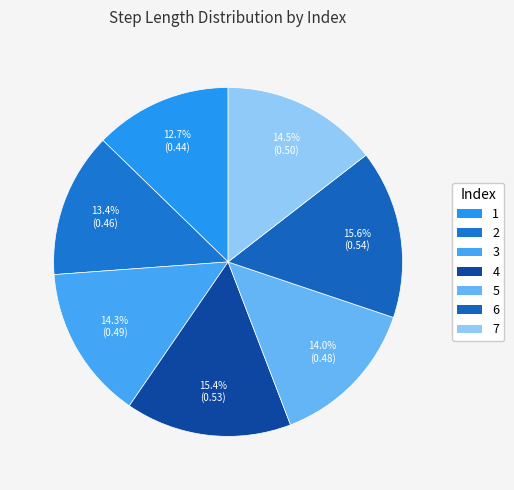

What portion of the pie excludes 2?

86.6%